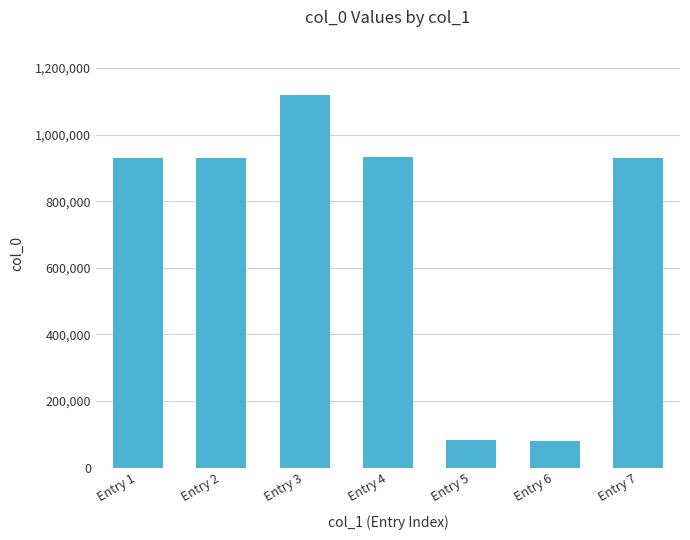

What is the ratio of the value at Entry 2 to the value at Entry 6?

11.6